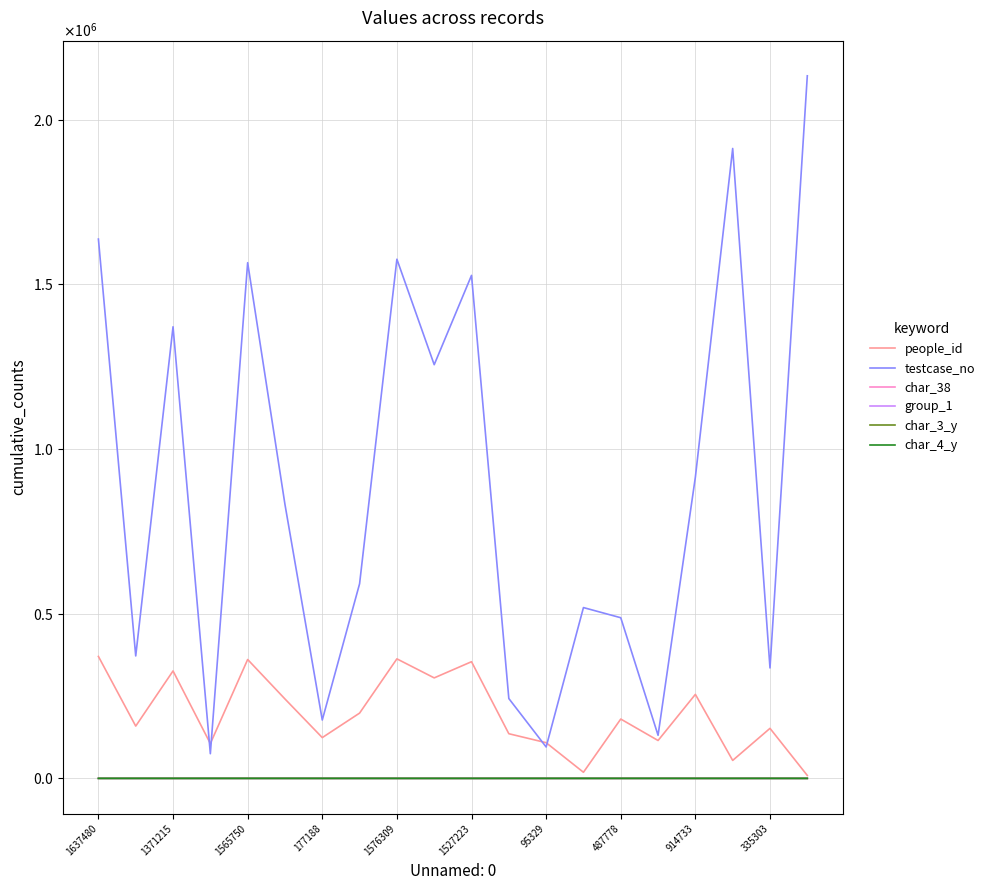

Reading left to right, extract all data points from this chart.

people_id: 370270	158783	326168	105739	360992	241134	123828	198212	362906	305142	354265	135608	108390	18579	180153	115018	255069	54557	151927	8894
testcase_no: 1637481	371778	1371216	74908	1565751	831658	177189	590933	1576310	1256046	1527224	242445	95330	518629	487779	130879	914734	1912581	335304	2133211
char_38: 0	0	0	0	0	0	0	0	0	0	0	1	1	1	0	0	0	0	1	0
group_1: 2	2	2	2	2	2	1	2	2	1	2	2	2	2	2	2	2	2	2	2
char_3_y: 11	40	17	40	40	40	6	40	9	2	4	5	10	19	10	40	7	8	40	7
char_4_y: 2	25	22	25	25	25	8	25	6	7	6	7	15	2	13	25	4	6	25	7